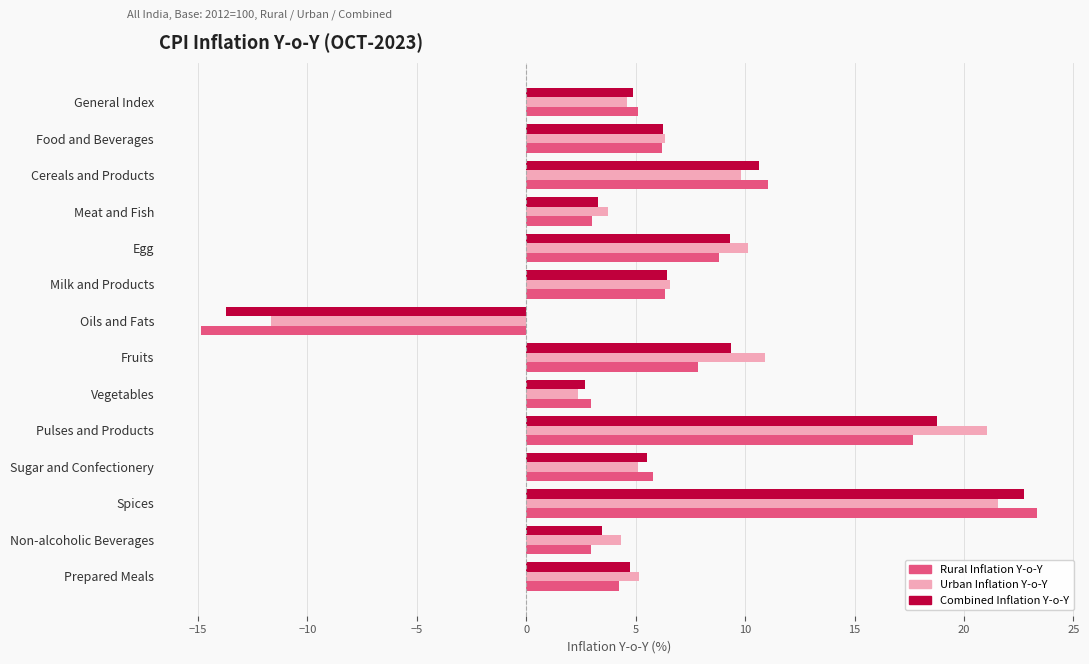

What is the total value across all series at Vegetables?

8.0